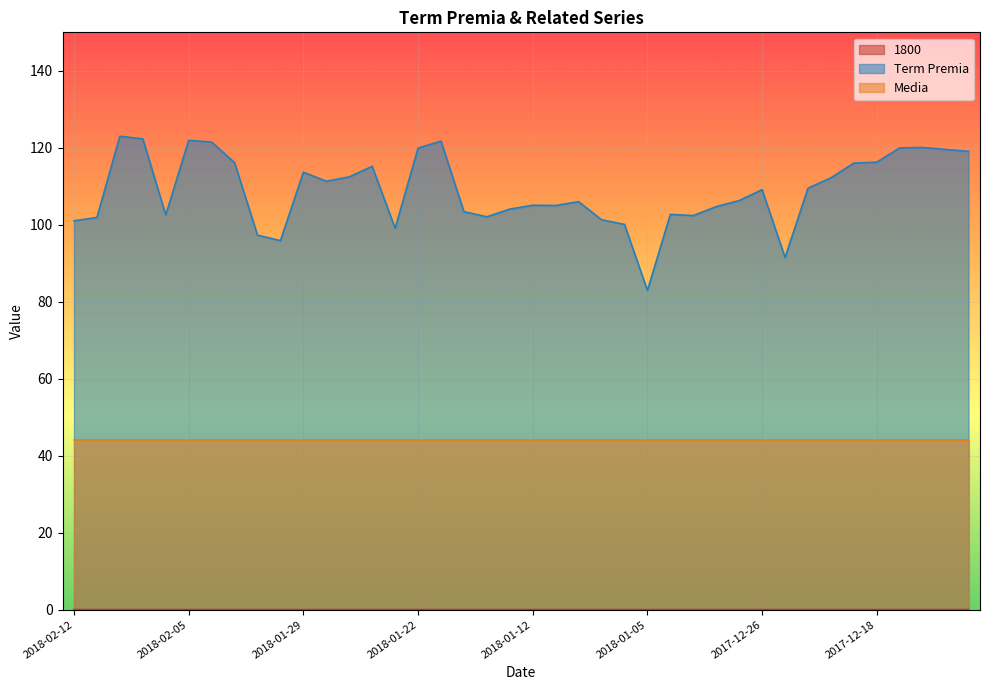

True or false: Term Premia and 1800 intersect in this chart.

False